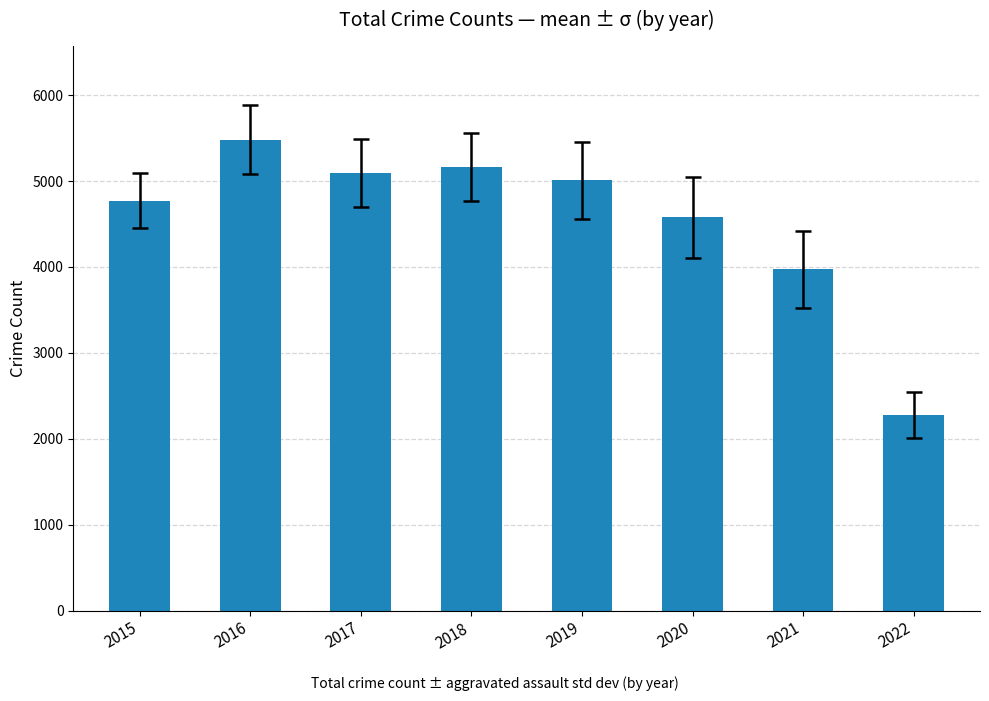

The value at 2017 is 5095. True or false?

True